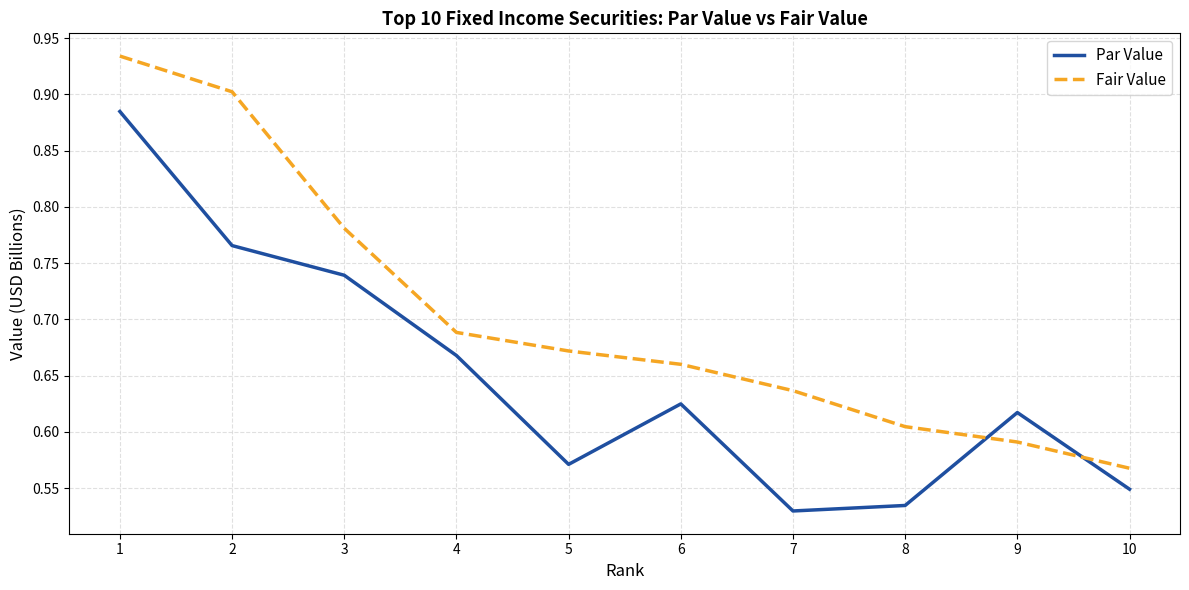

Is it true that Par Value equals 0.7 at 10?

False